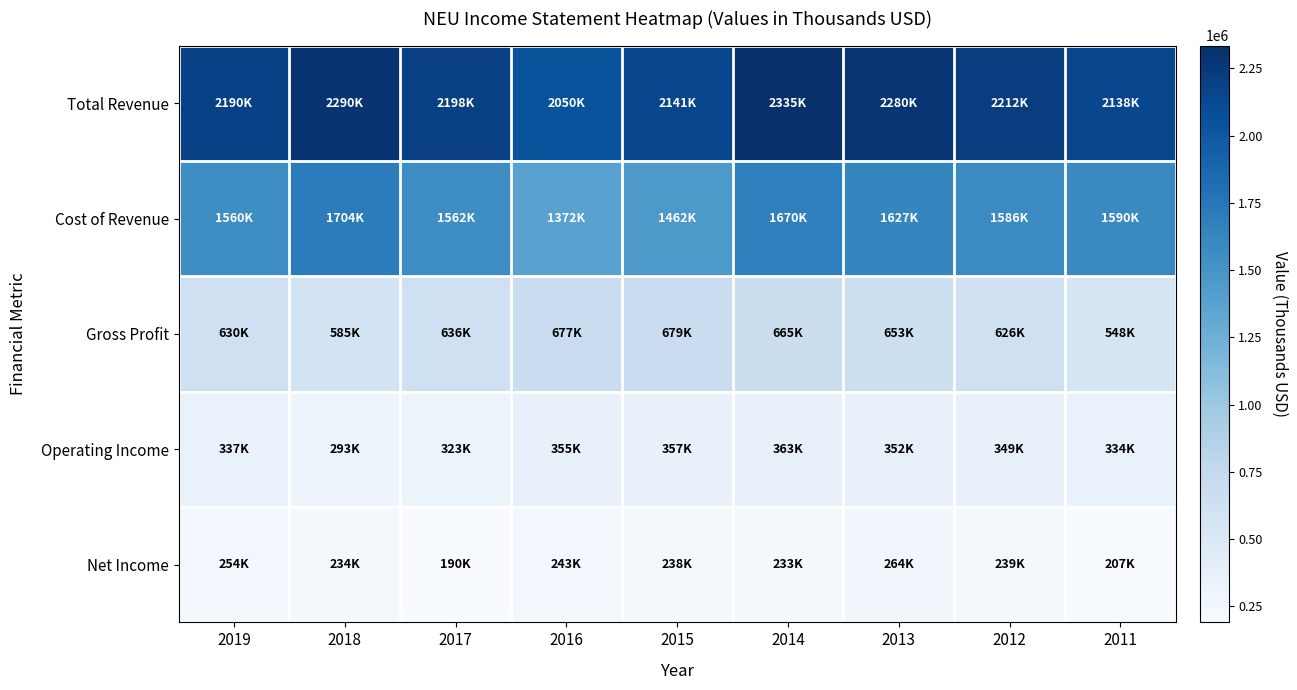

At how many categories does at least one series exceed 245471?

9